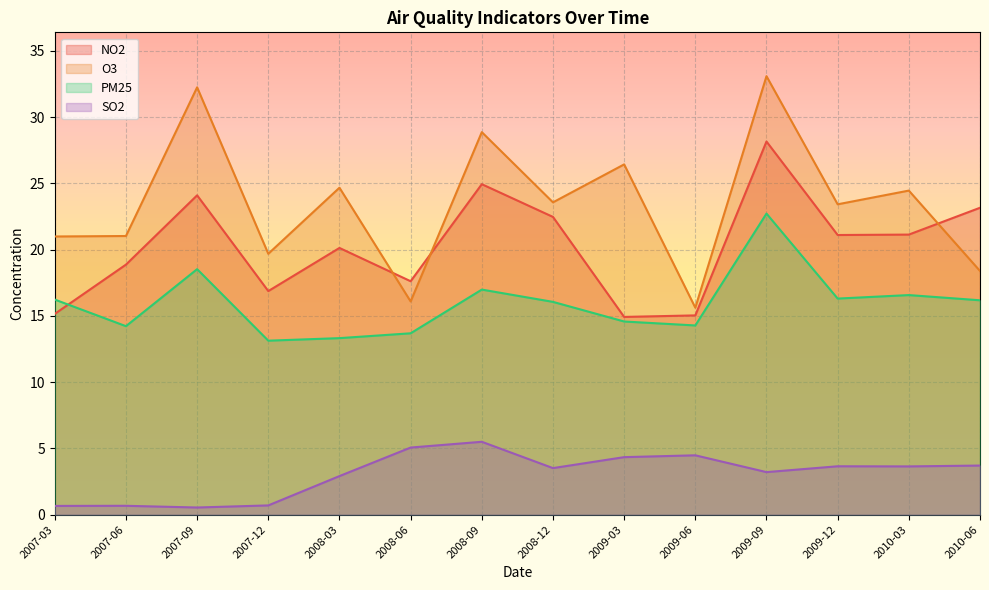

The PM25 series shows 3.9 at 2007-03. True or false?

False